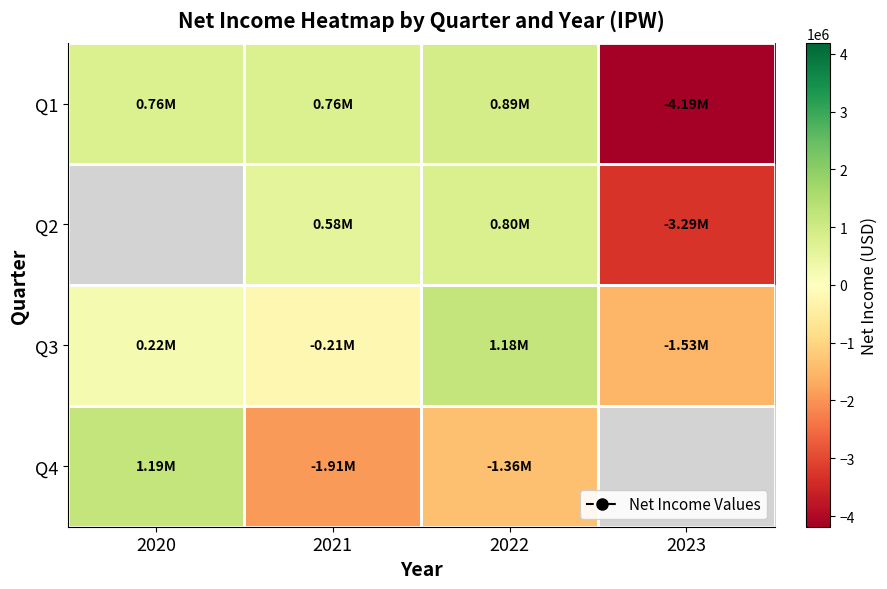

Between 2023 and 2021, which is larger?

2021